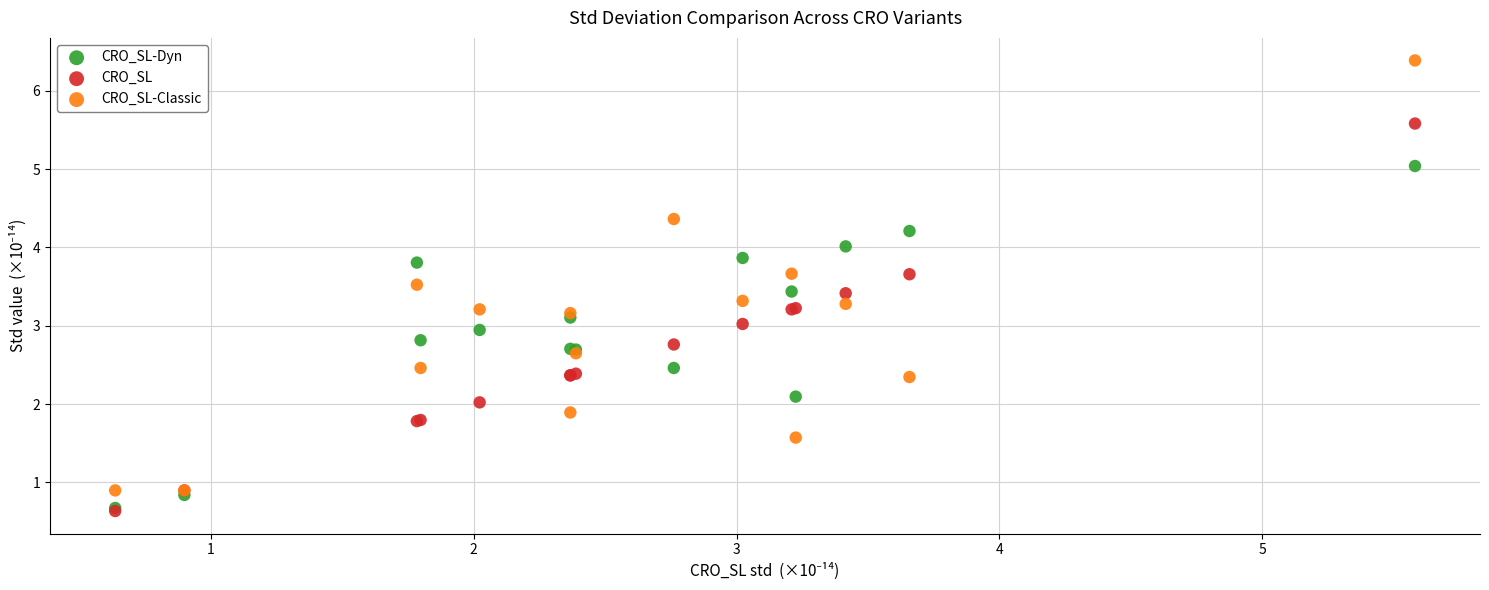

Which series contains the highest Y value?

CRO_SL-Classic